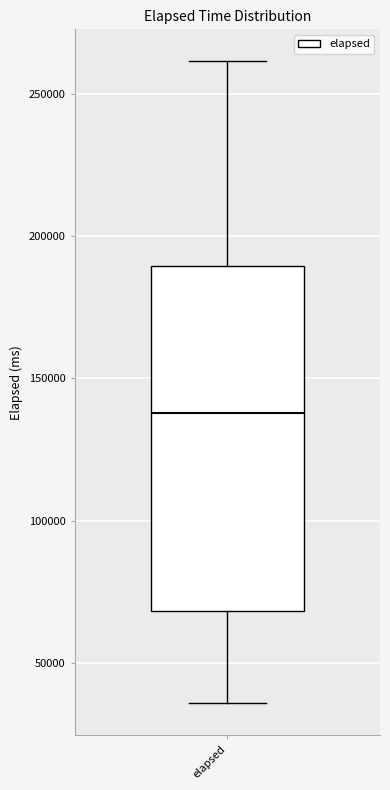

Where is the lower edge of the box for elapsed on the y-axis? The values are not printed on the chart, so give them approximately, as read against the axis.

70000